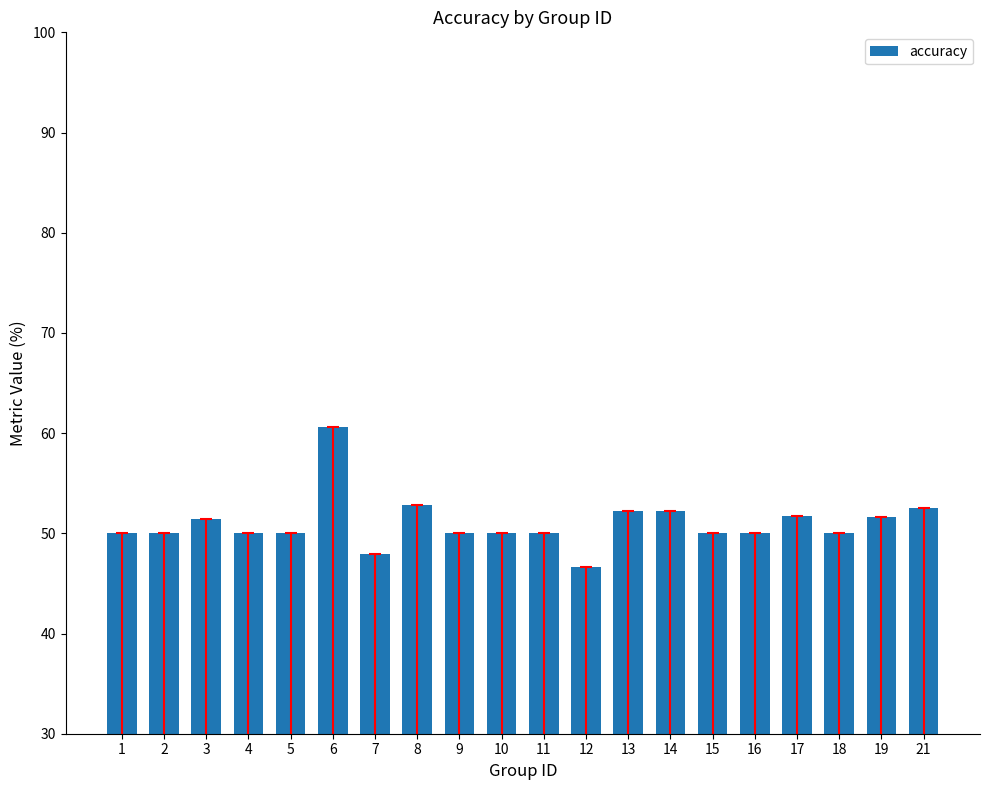

What is the ratio of the value at 21 to the value at 7?

1.1